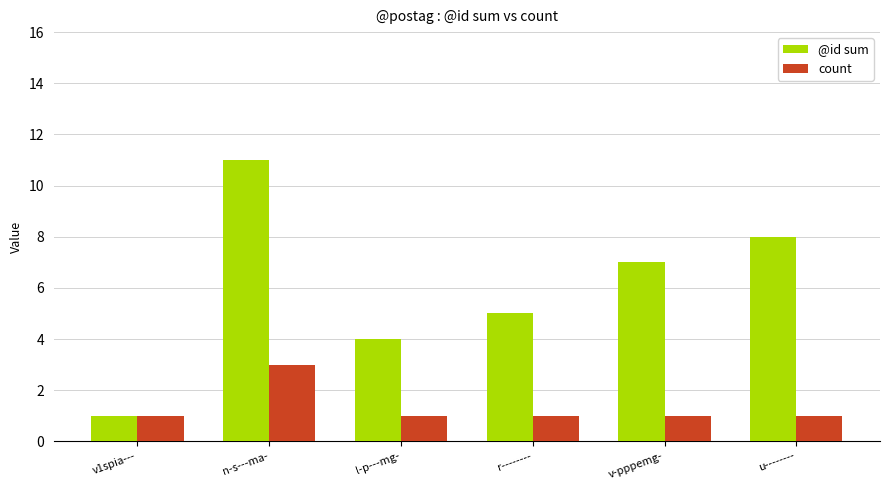

The count series shows 1 at v-pppemg-. True or false?

True